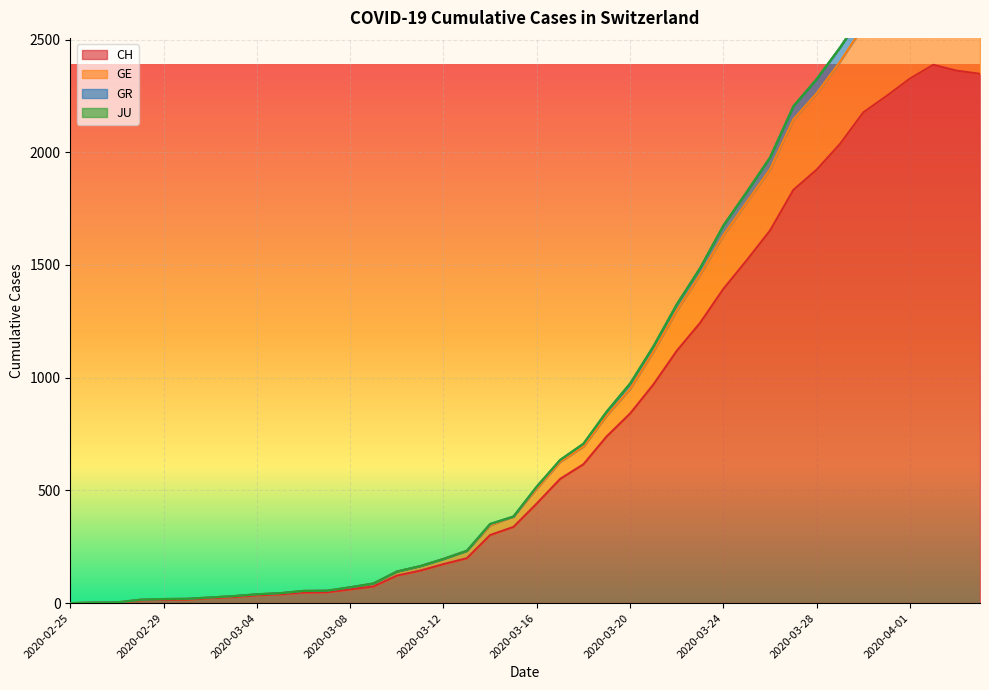

Which has a higher value, 2020-04-04 or 2020-03-31?

2020-04-04